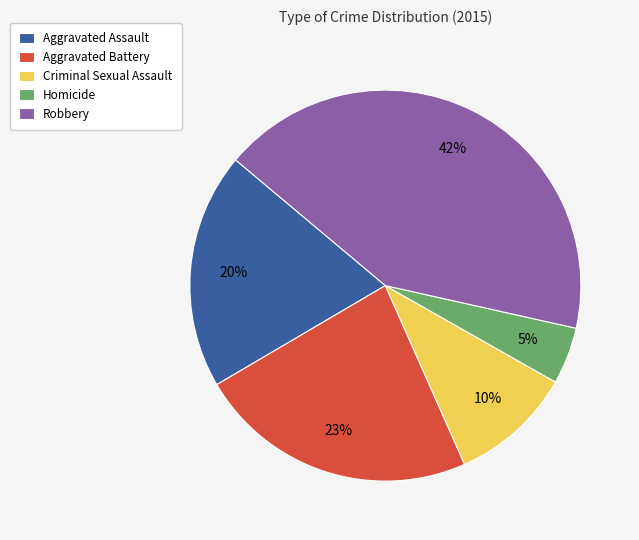

Is it true that Aggravated Assault is 20% of the pie?

True